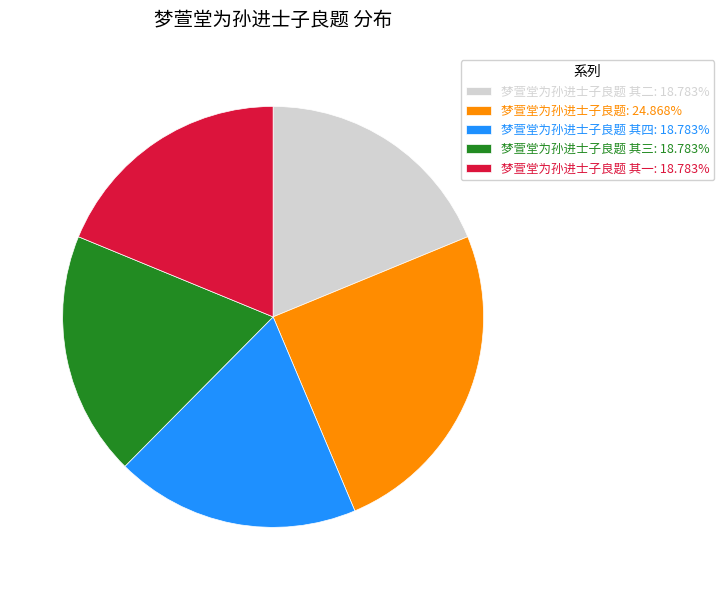

Is the sum of 梦萱堂为孙进士子良题 其一: 18.783% and 梦萱堂为孙进士子良题 其二: 18.783% greater than half?

No